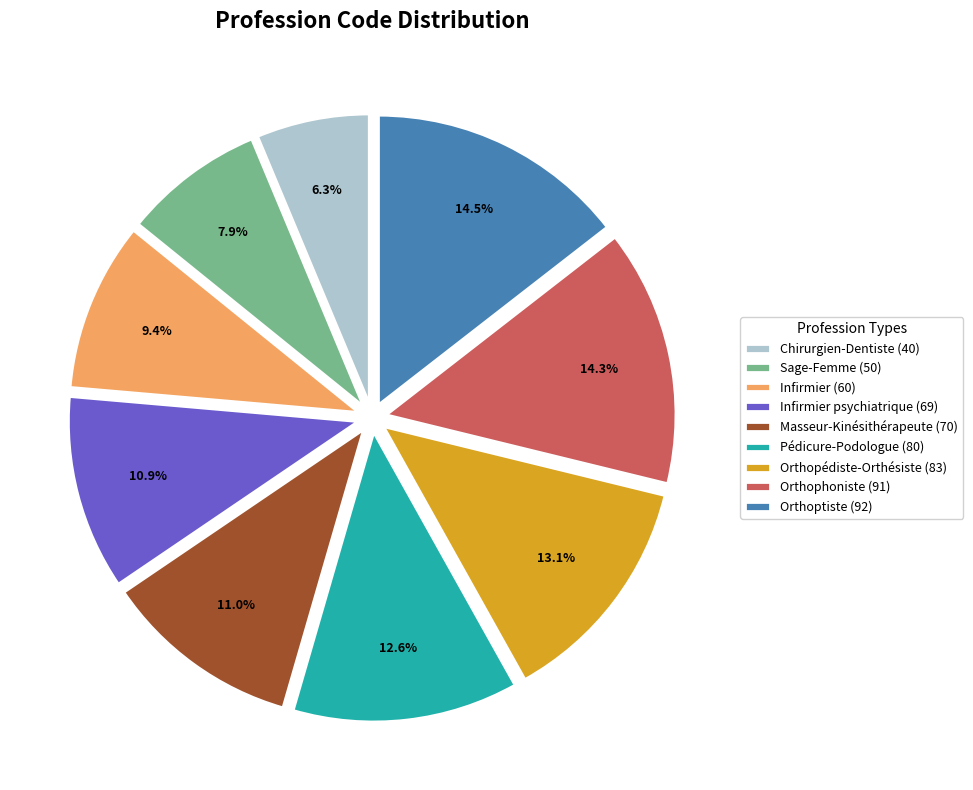

What is the ratio of the value at Orthophoniste (91) to the value at Masseur-Kinésithérapeute (70)?

1.3